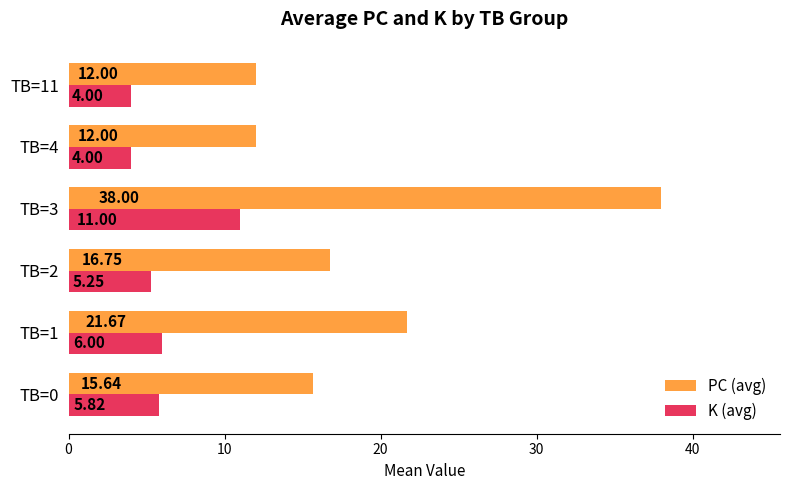

How many data points in PC (avg) are less than 16?

3